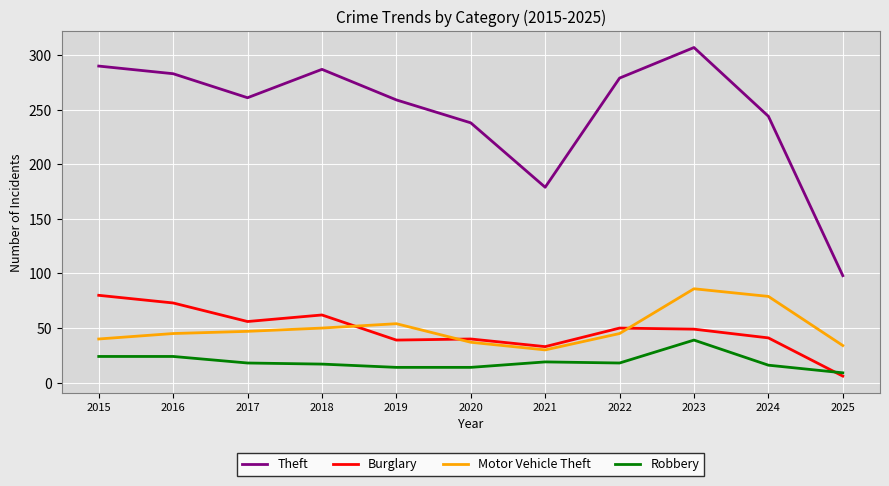

Count the number of categories in the chart.

11